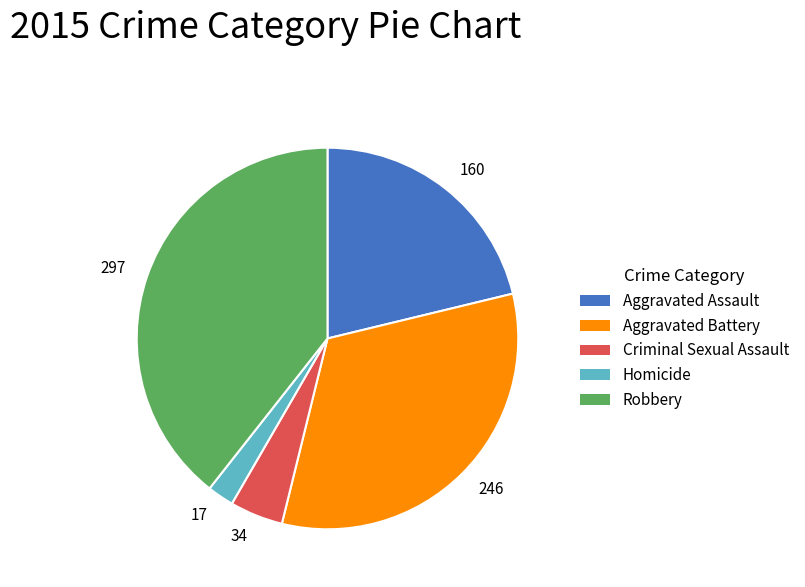

Rank the categories by value from lowest to highest.

Homicide, Criminal Sexual Assault, Aggravated Assault, Aggravated Battery, Robbery